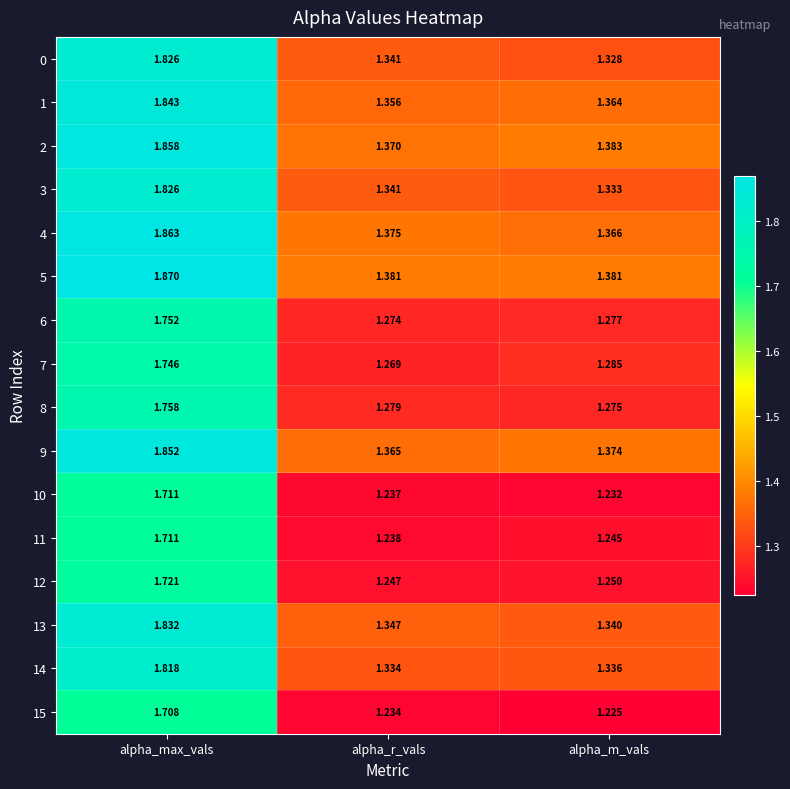

At which category is the sum across all series the highest?

alpha_max_vals